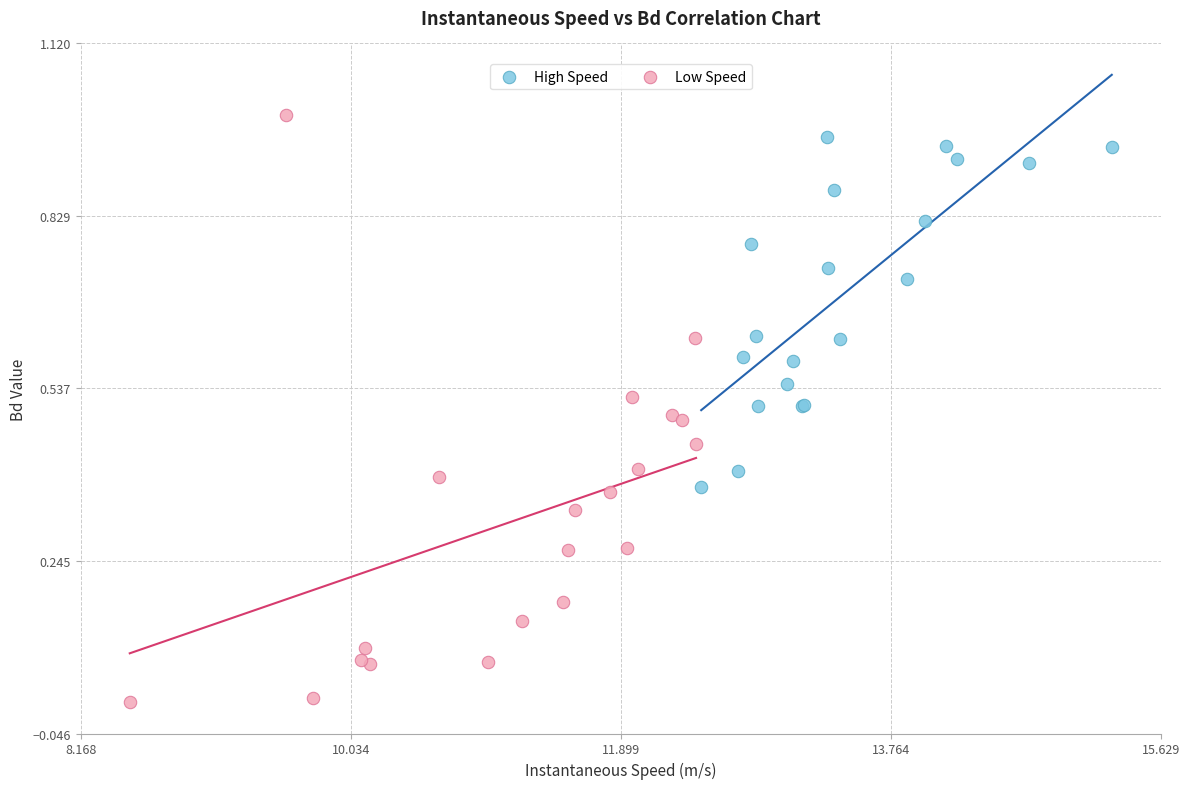

Which series reaches the minimum Y coordinate?

Low Speed